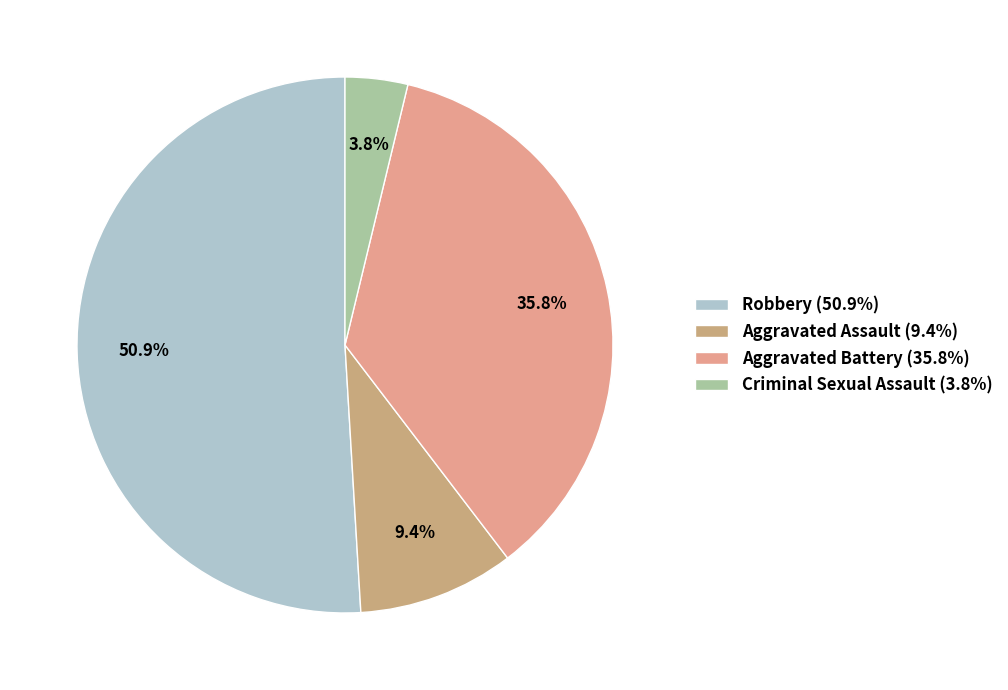

Rank the categories by value from lowest to highest.

Criminal Sexual Assault (3.8%), Aggravated Assault (9.4%), Aggravated Battery (35.8%), Robbery (50.9%)